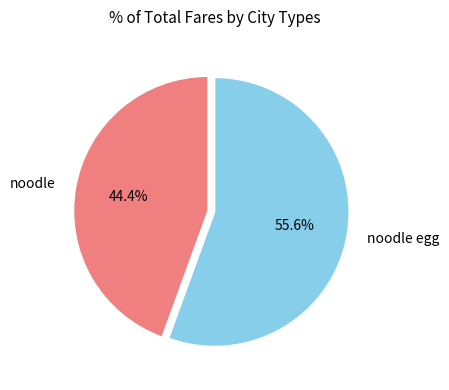

Does noodle egg account for over 50% of the chart?

Yes